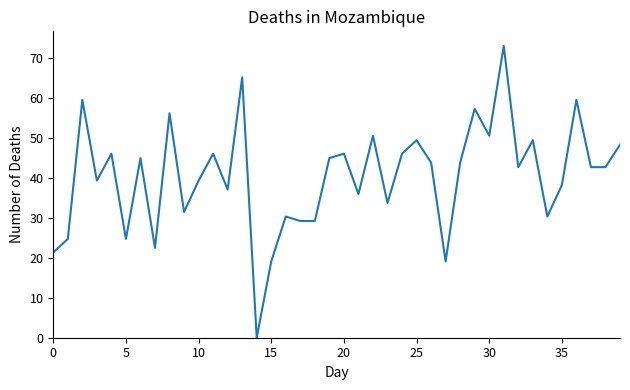

What is the difference between the maximum and minimum values?

73.0